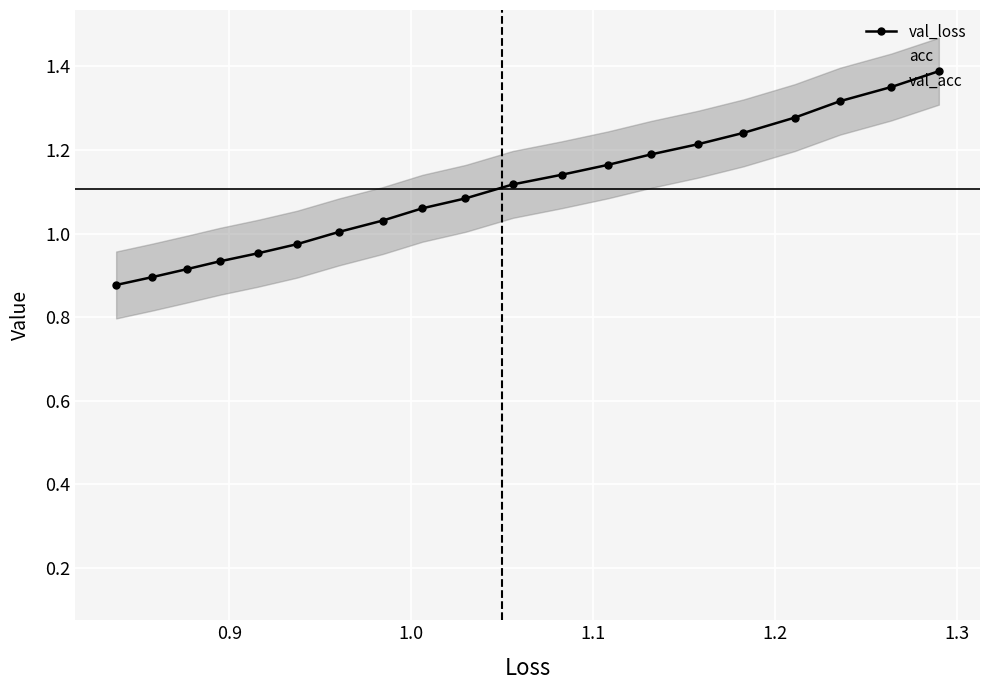

What is the difference between the second highest and second lowest values in the val_loss series?

0.5